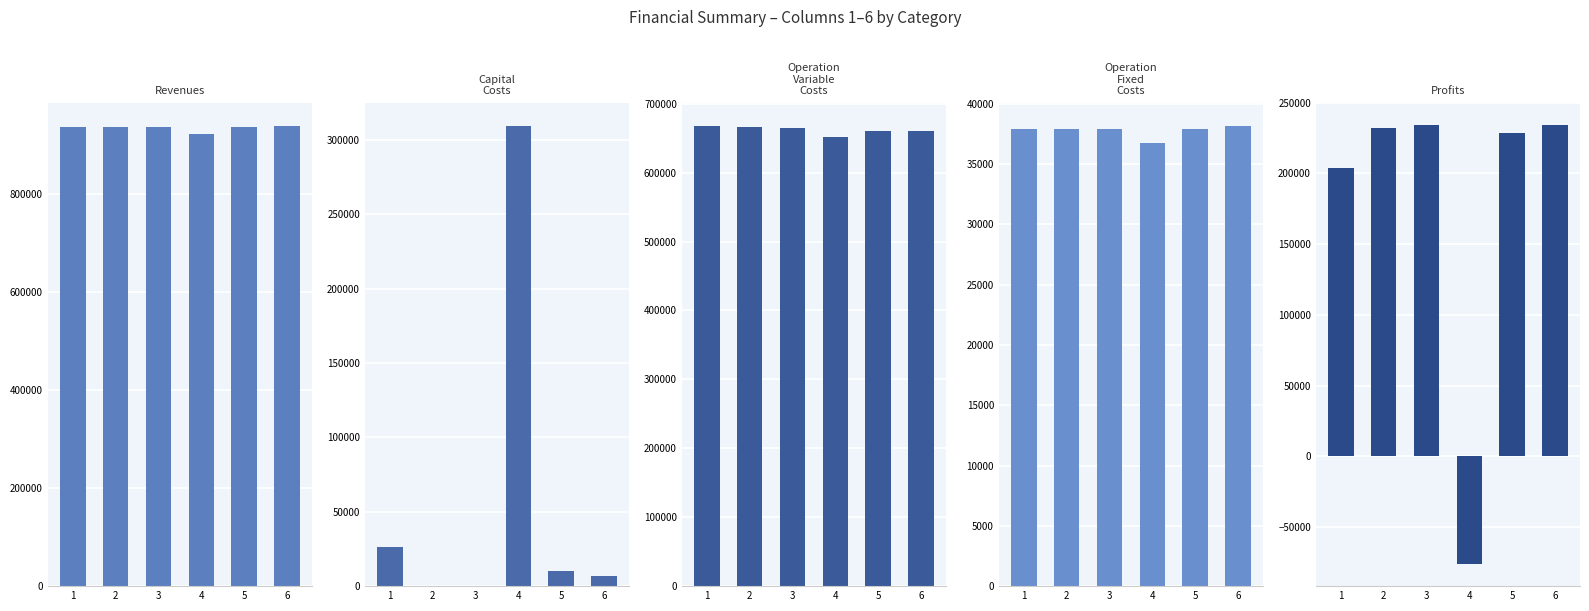

List the series in order of their peak value, highest first.

Total Revenues, Total Operation Variable Costs, Total Capital Costs, Total Profits, Total Operation Fixed Costs